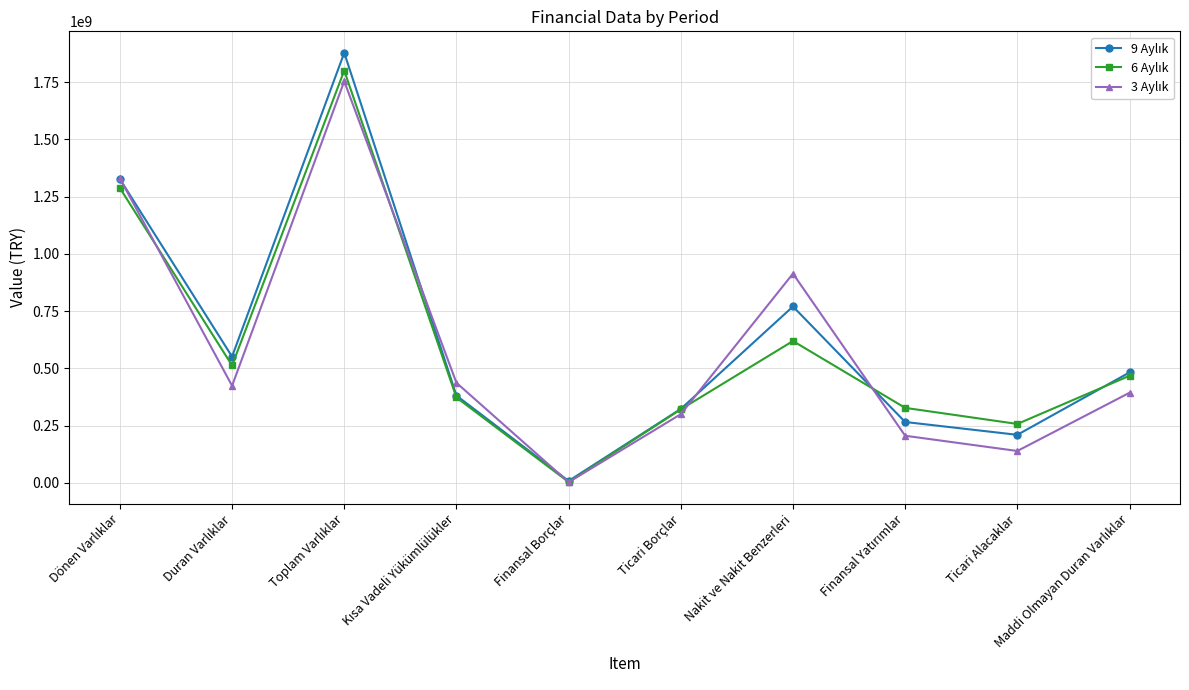

Is this an area chart (filled region under the line)?

No